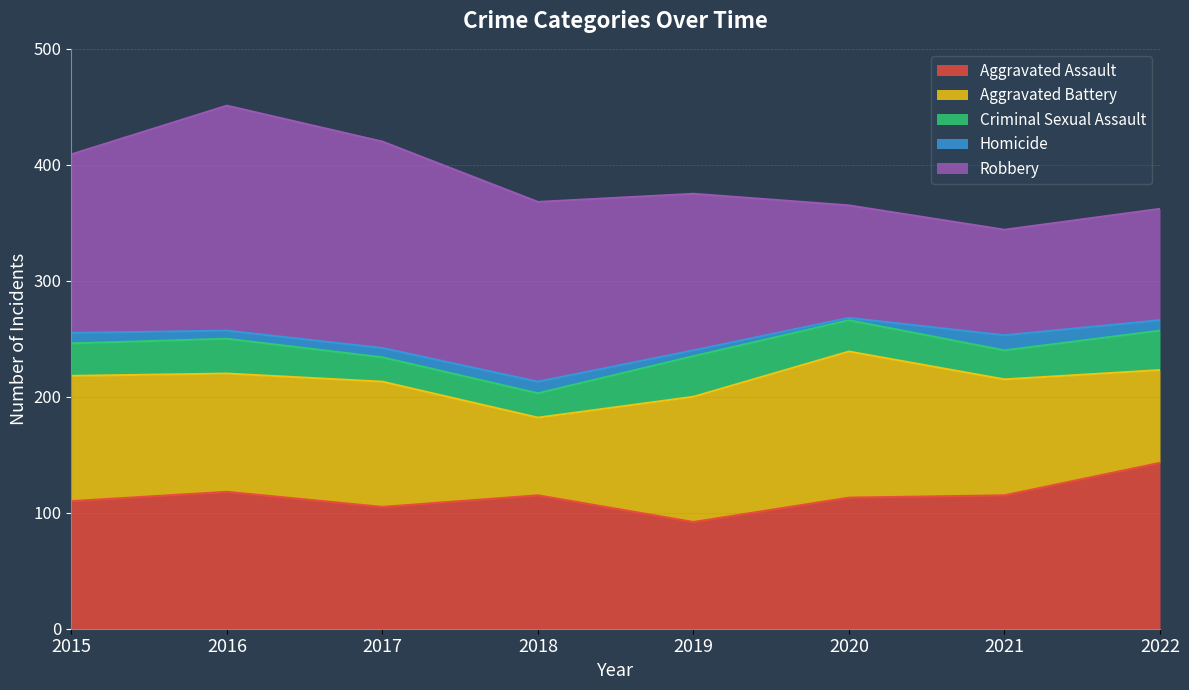

Count the number of categories in the chart.

8